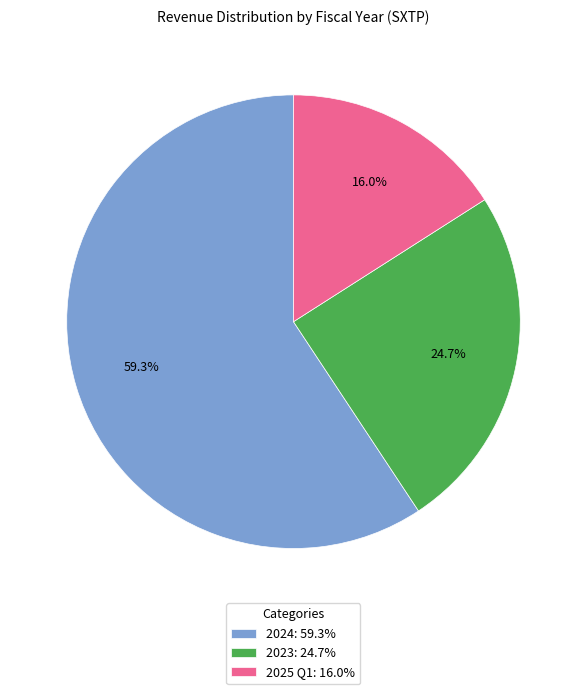

Is 2023 the majority of the pie?

No